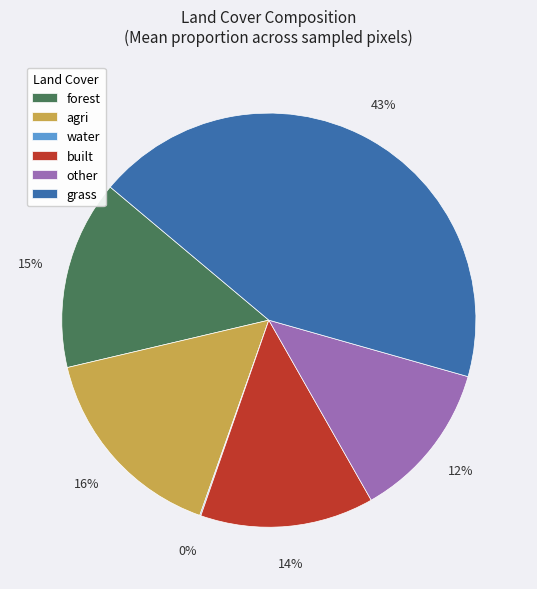

The grass slice represents 55% of the pie. True or false?

False